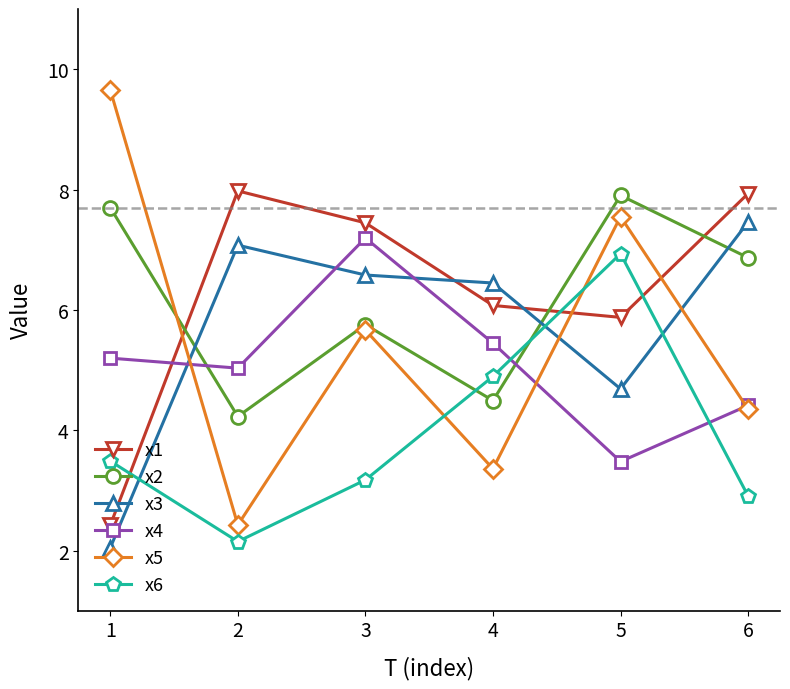

At how many categories does at least one series exceed 2?

6